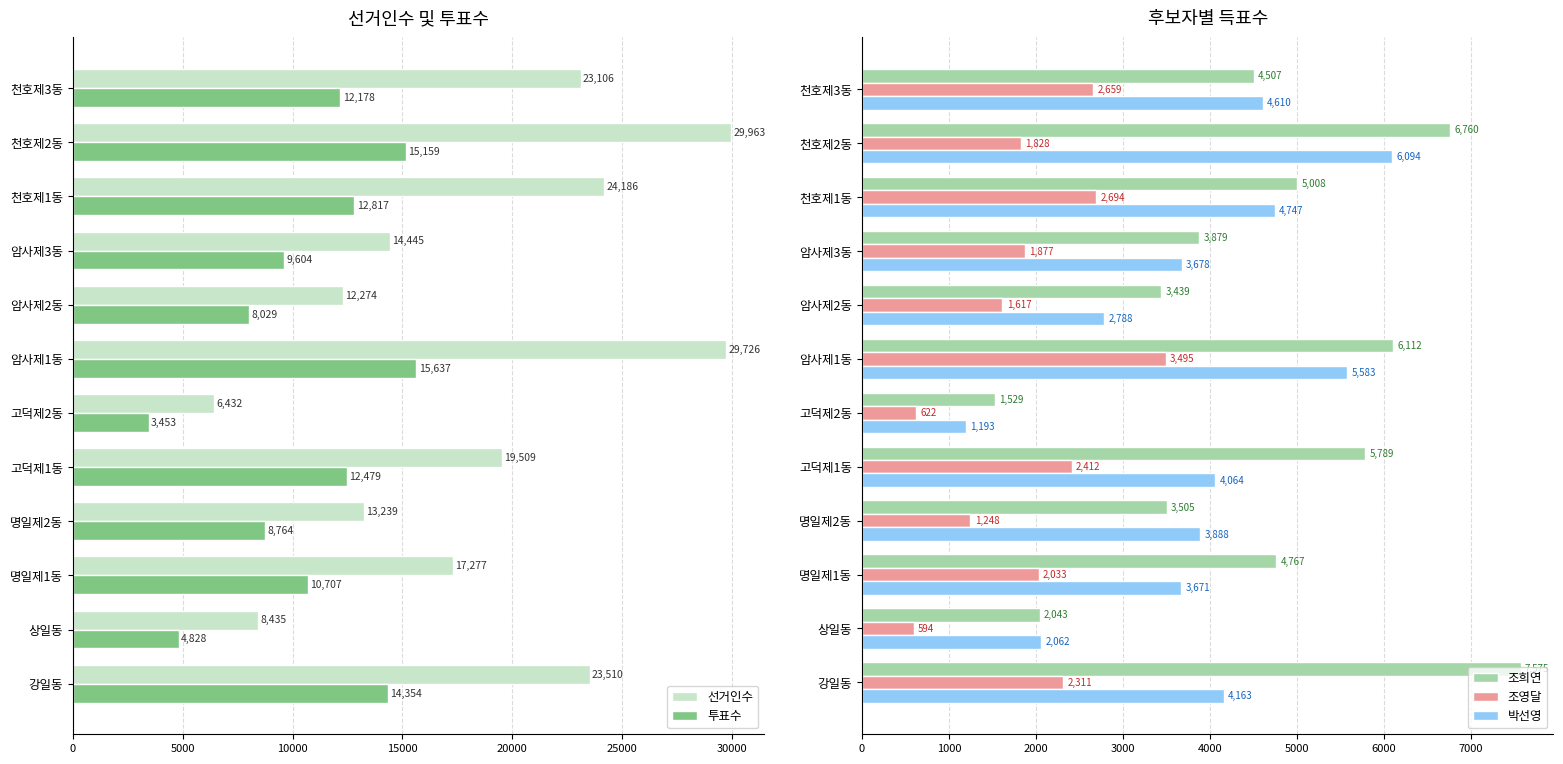

What is the difference between the 투표수 values at 암사제3동 and 천호제1동?

3213